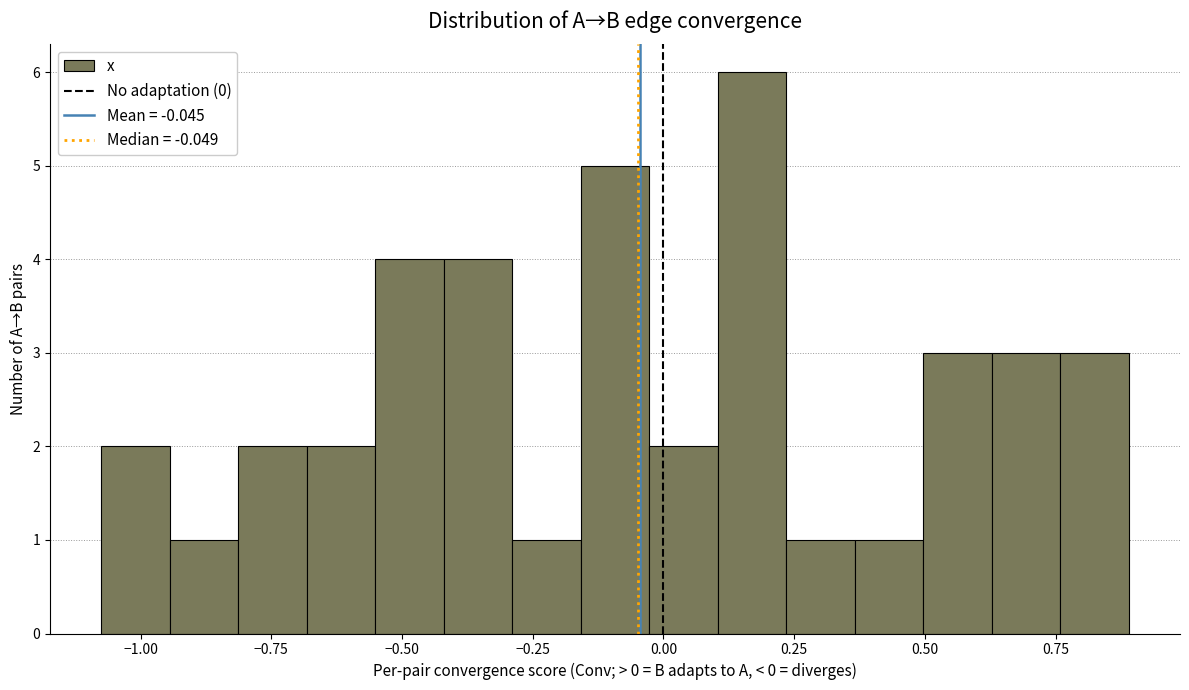

Read against the x-axis, roughly where is the centre of the tallest bar?

0.15